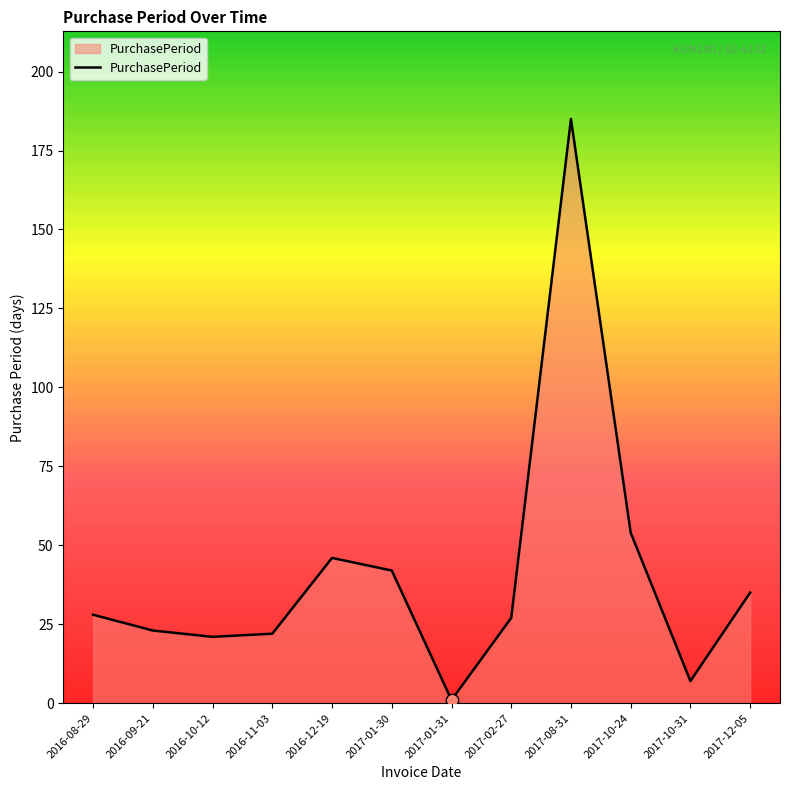

Which has a higher value, 2016-10-12 or 2017-10-31?

2016-10-12